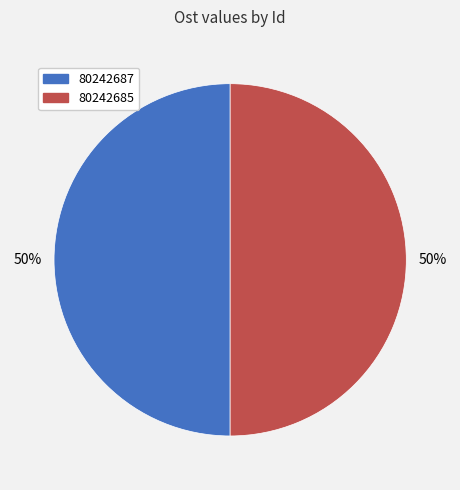

Is it true that 80242687 is 35% of the pie?

False